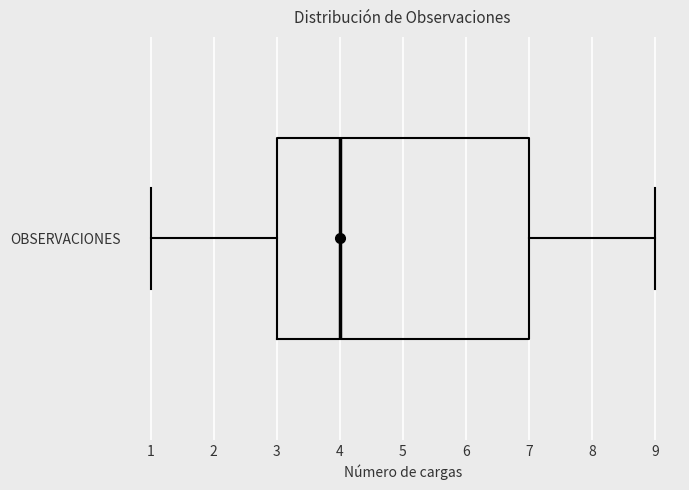

Transcribe this box plot: give where the median line is, the range the box spans, and where the two whiskers end, as read against the x-axis. The values are not printed on the chart, so give them approximately, as read against the axis.

median 4, box 3 to 7, whiskers 1 to 9